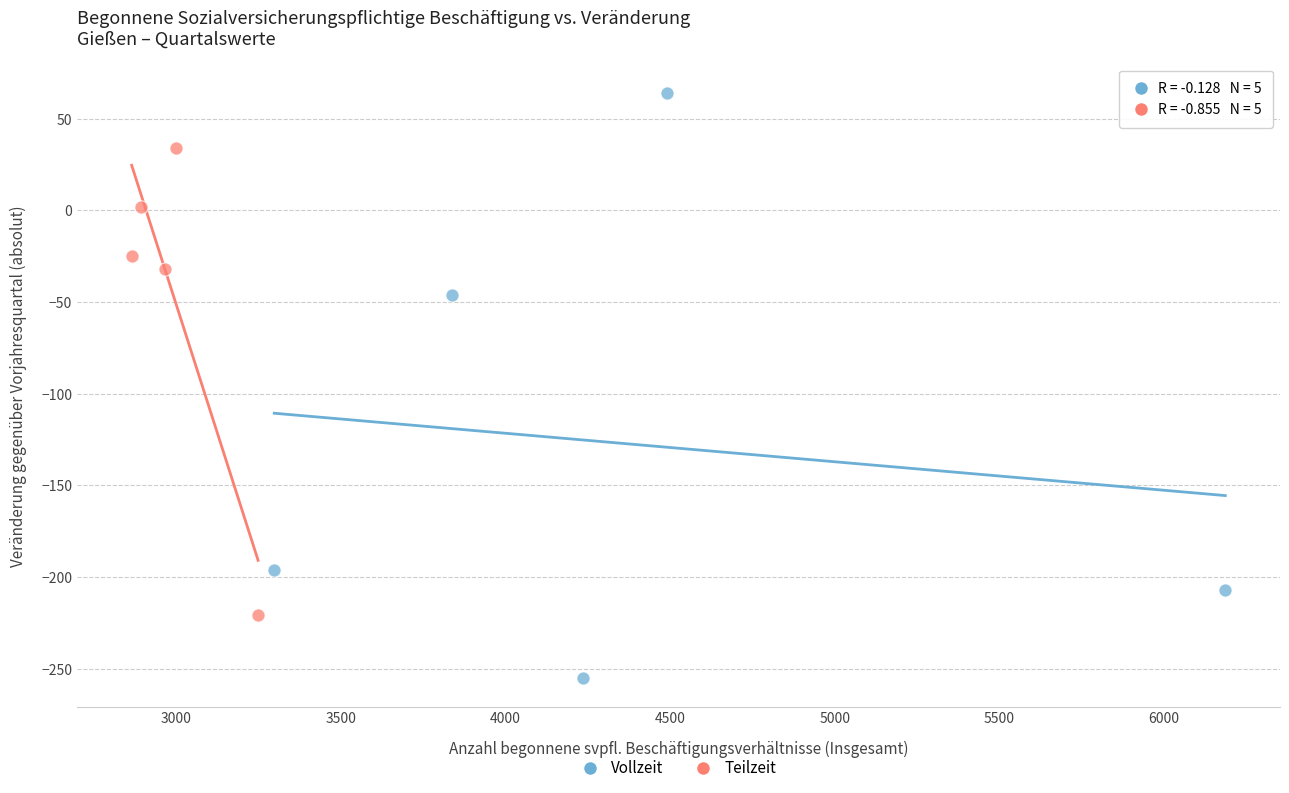

Which series contains the highest Y value?

Vollzeit